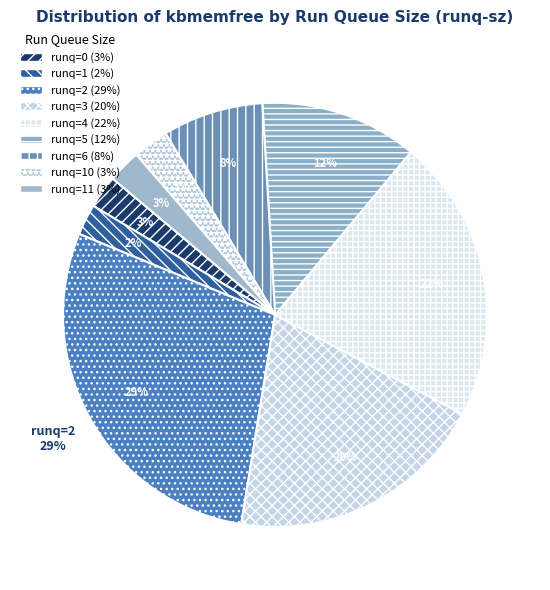

Count the number of slices in the pie.

9